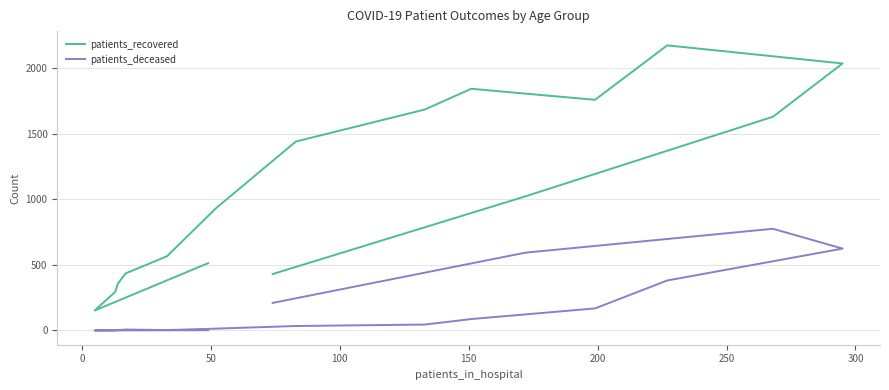

Which series has the widest spread of values?

patients_recovered